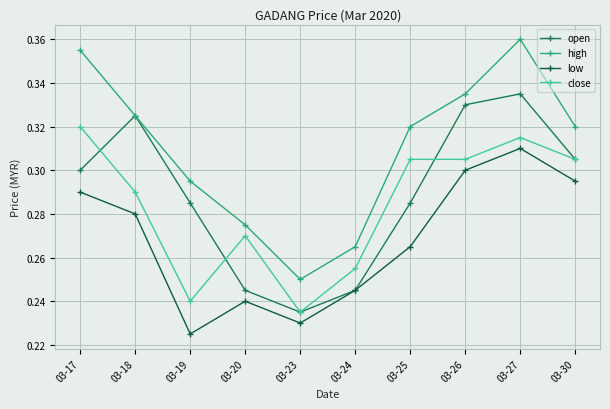

Where is the first local minimum for low?

03-19